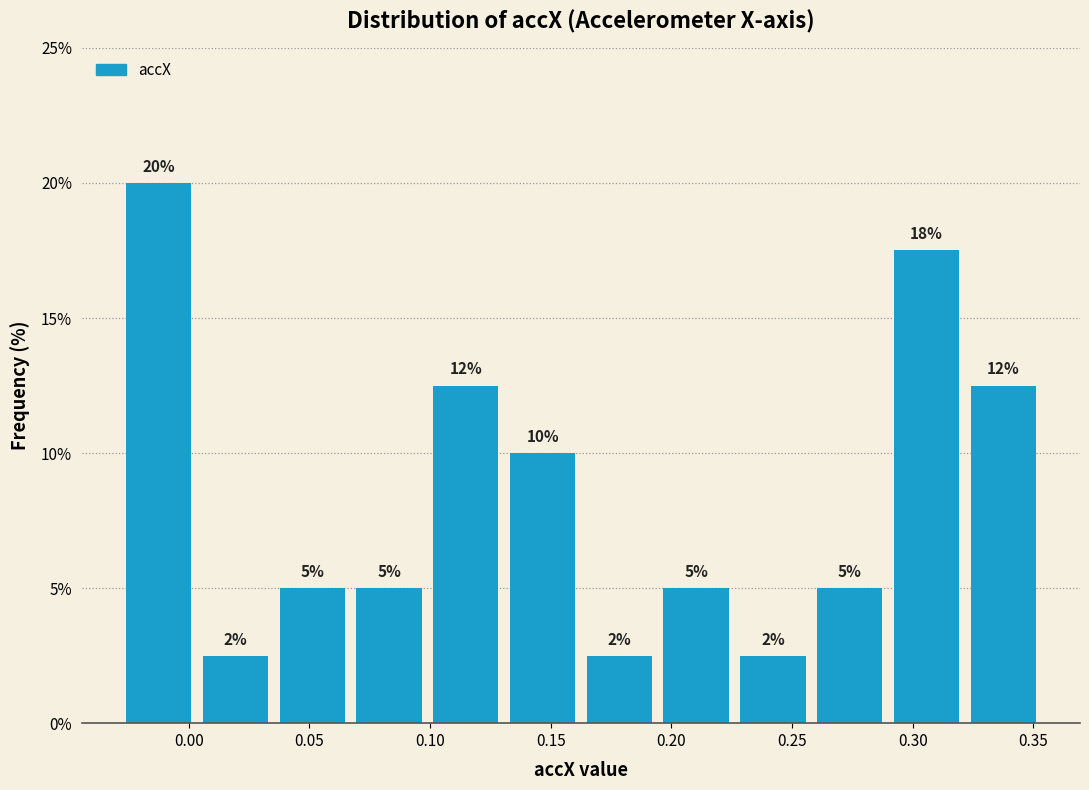

Over which range of the x-axis is the bar tallest?

-0.030 to 0.005